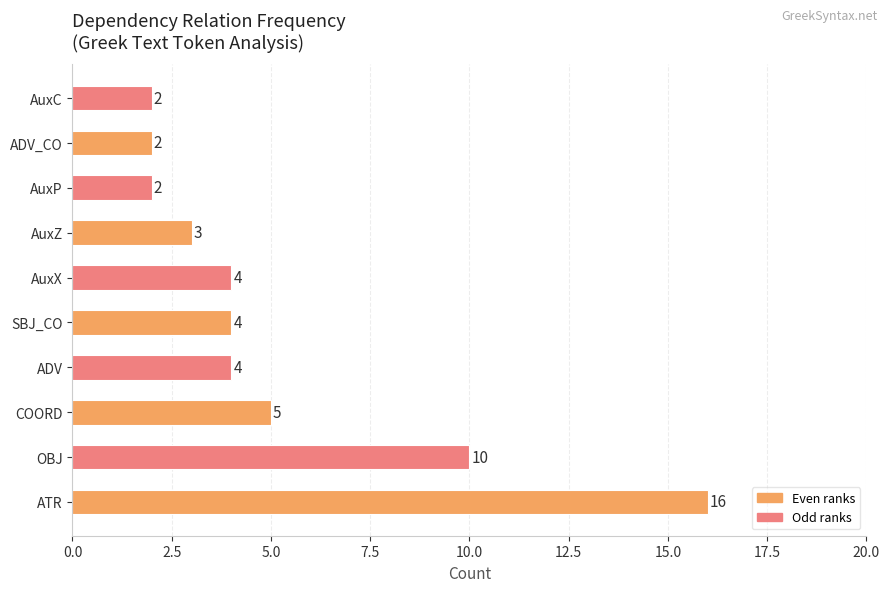

How many distinct data groups are displayed?

1